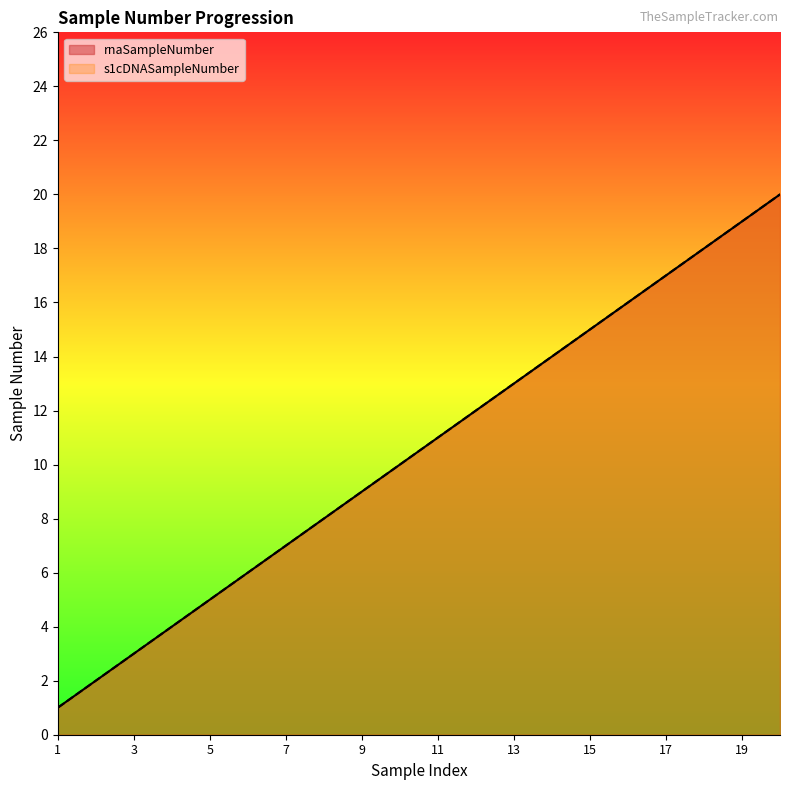

Reading left to right, list all the values displayed in this chart.

rnaSampleNumber: 1	2	3	4	5	6	7	8	9	10	11	12	13	14	15	16	17	18	19	20
s1cDNASampleNumber: 1	2	3	4	5	6	7	8	9	10	11	12	13	14	15	16	17	18	19	20